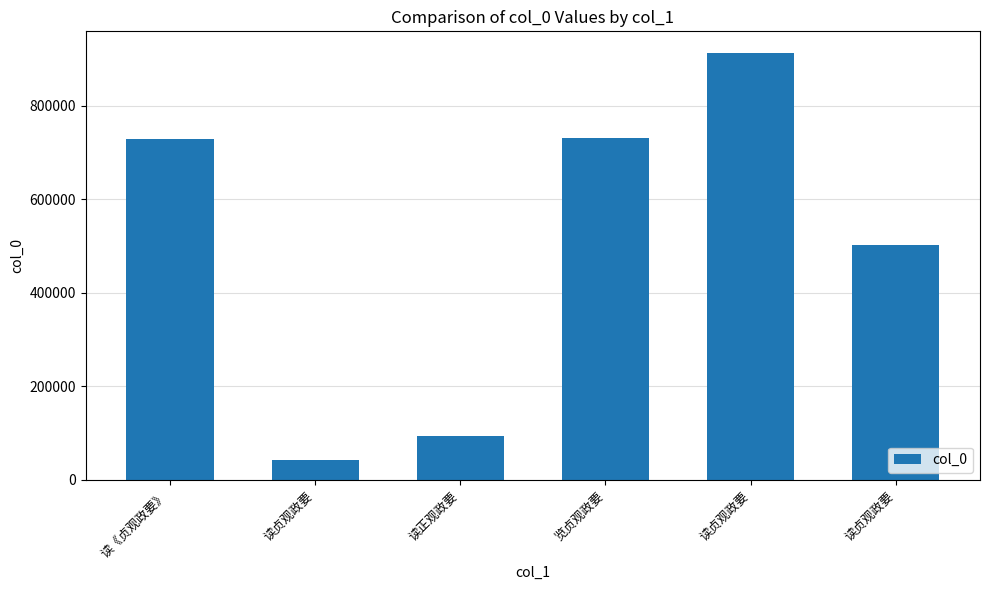

Rank the categories by value from highest to lowest.

读贞观政要, 览贞观政要, 读《贞观政要》, 读贞观政要, 读正观政要, 读贞观政要